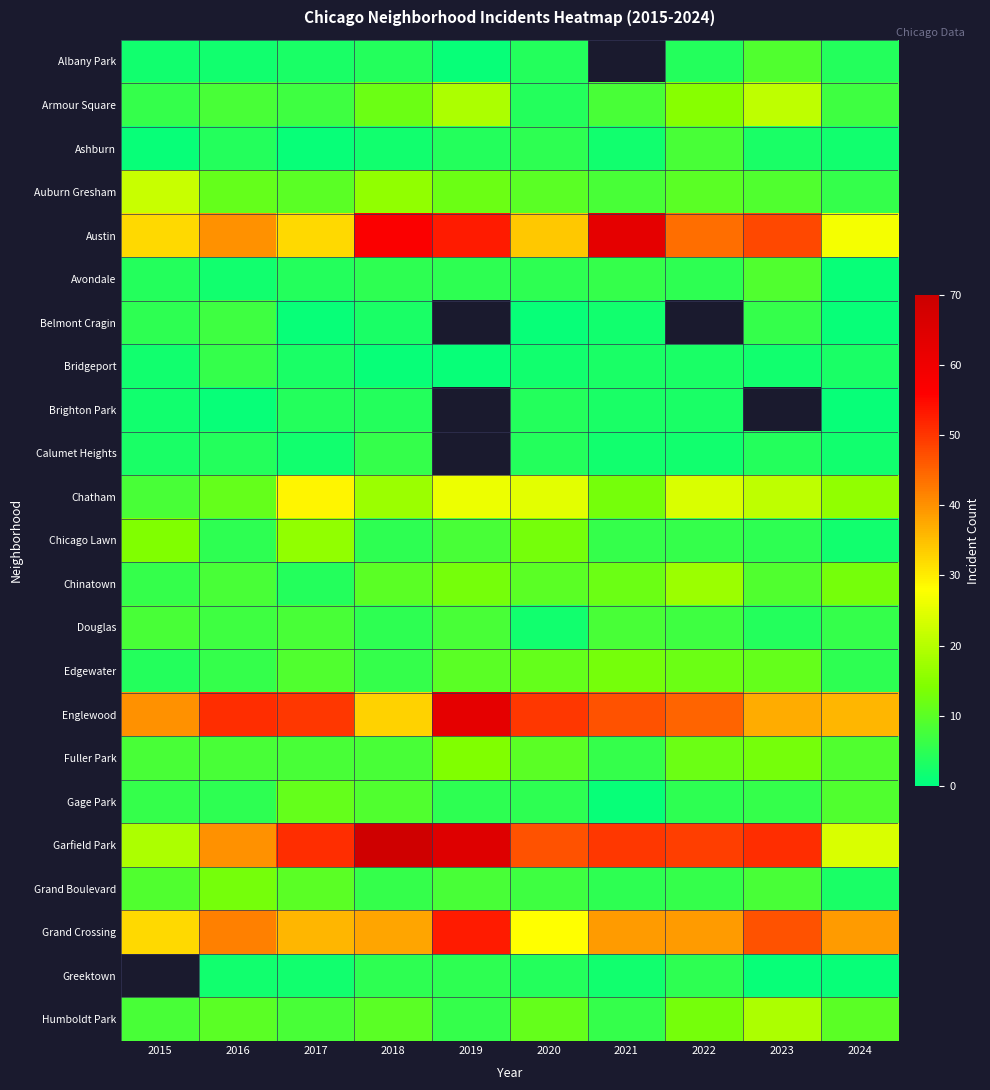

List the series in order of their peak value, highest first.

Garfield Park, Austin, Englewood, Grand Crossing, Chatham, Auburn Gresham, Armour Square, Chinatown, Chicago Lawn, Fuller Park, Edgewater, Grand Boulevard, Gage Park, Albany Park, Avondale, Ashburn, Douglas, Belmont Cragin, Bridgeport, Calumet Heights, Brighton Park, Greektown, Humboldt Park